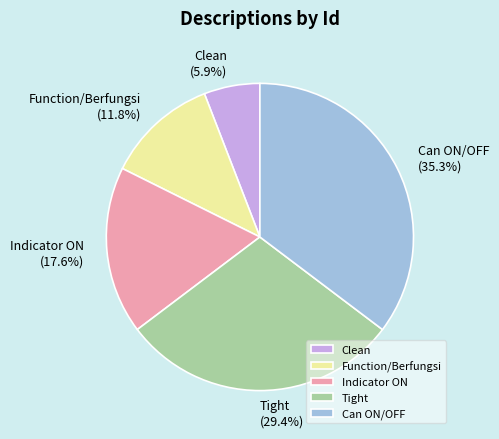

Is Can ON/OFF the majority of the pie?

No